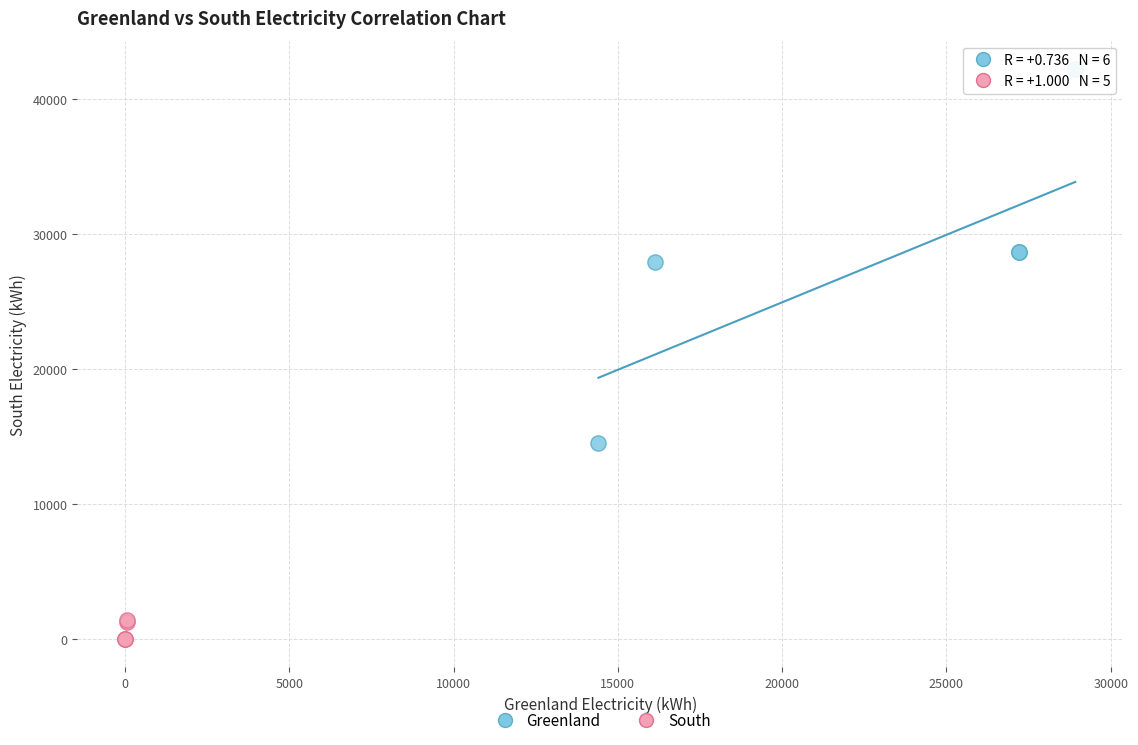

What are all the series names shown in the legend?

Greenland, South